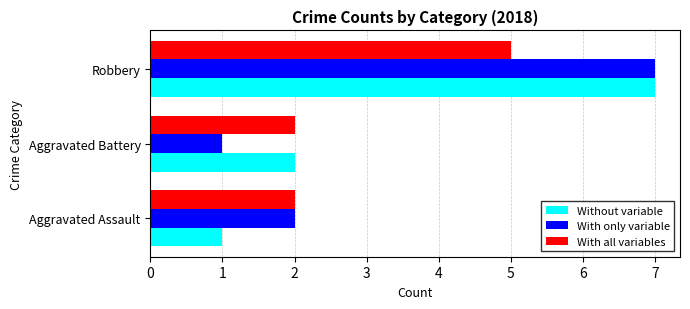

The With only variable series shows 3 at Aggravated Assault. True or false?

False